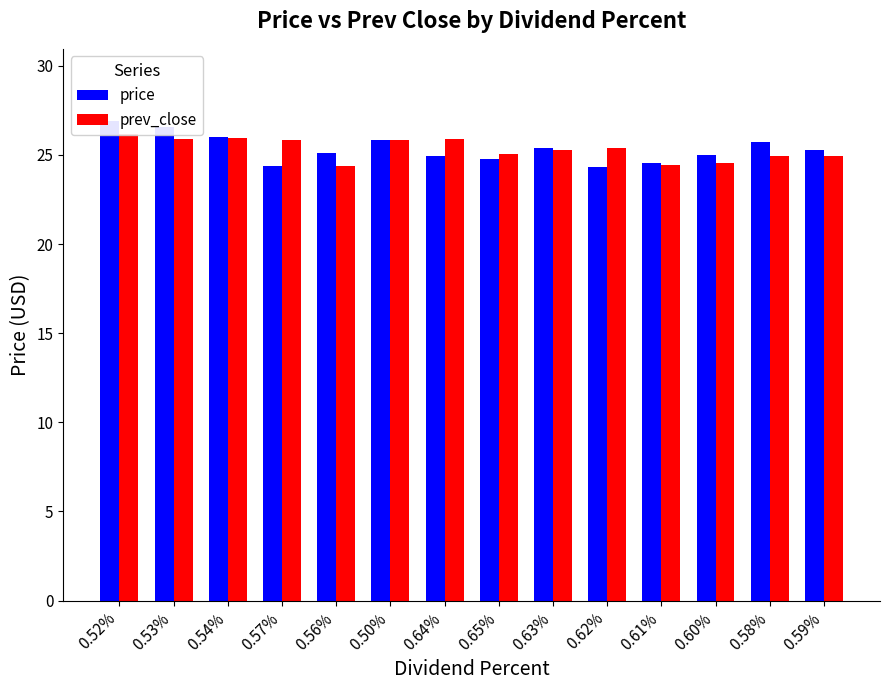

The value of price at 0.65% is 5.5. True or false?

False